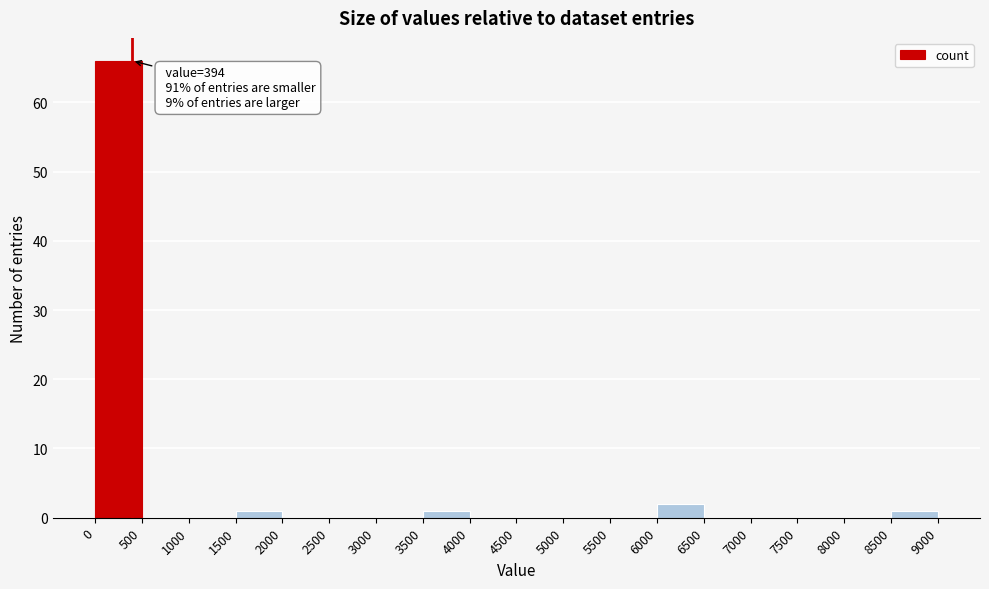

Which range on the x-axis has the tallest bar?

0 to 500